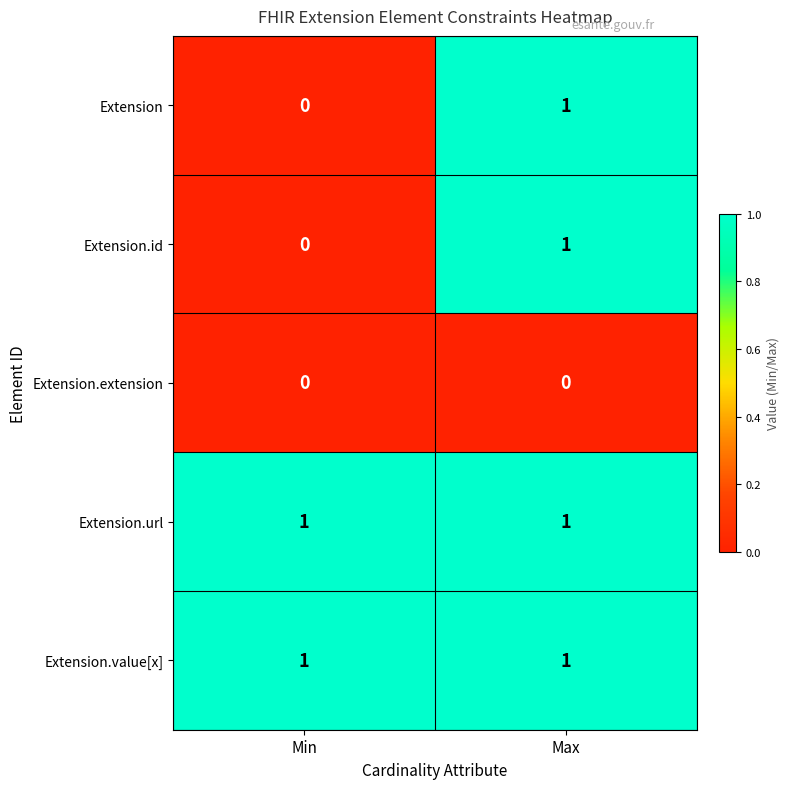

Reading left to right, extract all data points from this chart.

Extension: Min=0	Max=1
Extension.id: Min=0	Max=1
Extension.extension: Min=0	Max=0
Extension.url: Min=1	Max=1
Extension.value[x]: Min=1	Max=1